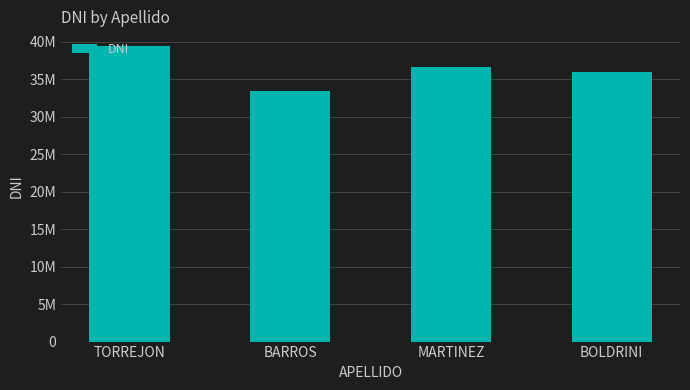

Read the value at BARROS, to the nearest 10.

33438430